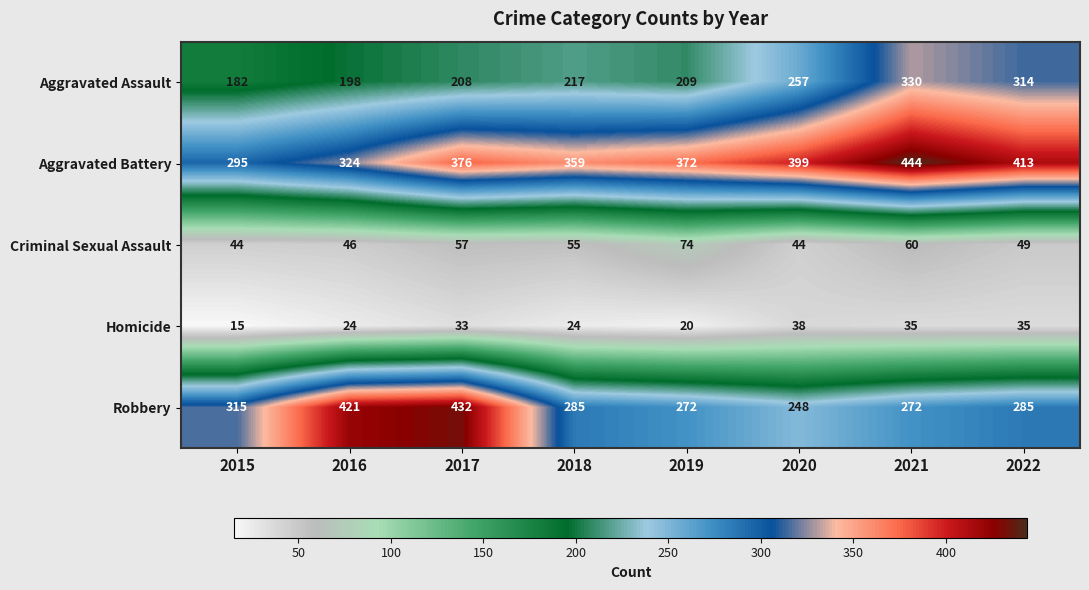

What is the difference between the highest and lowest values at 2017?

399